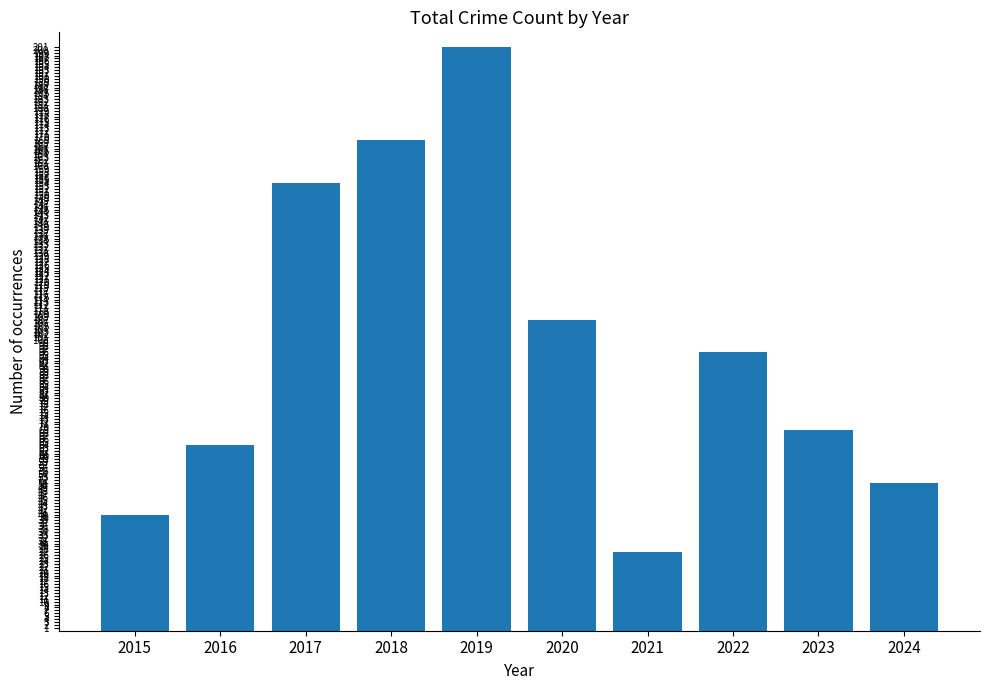

What is the value of the 9th bar from the left?

69